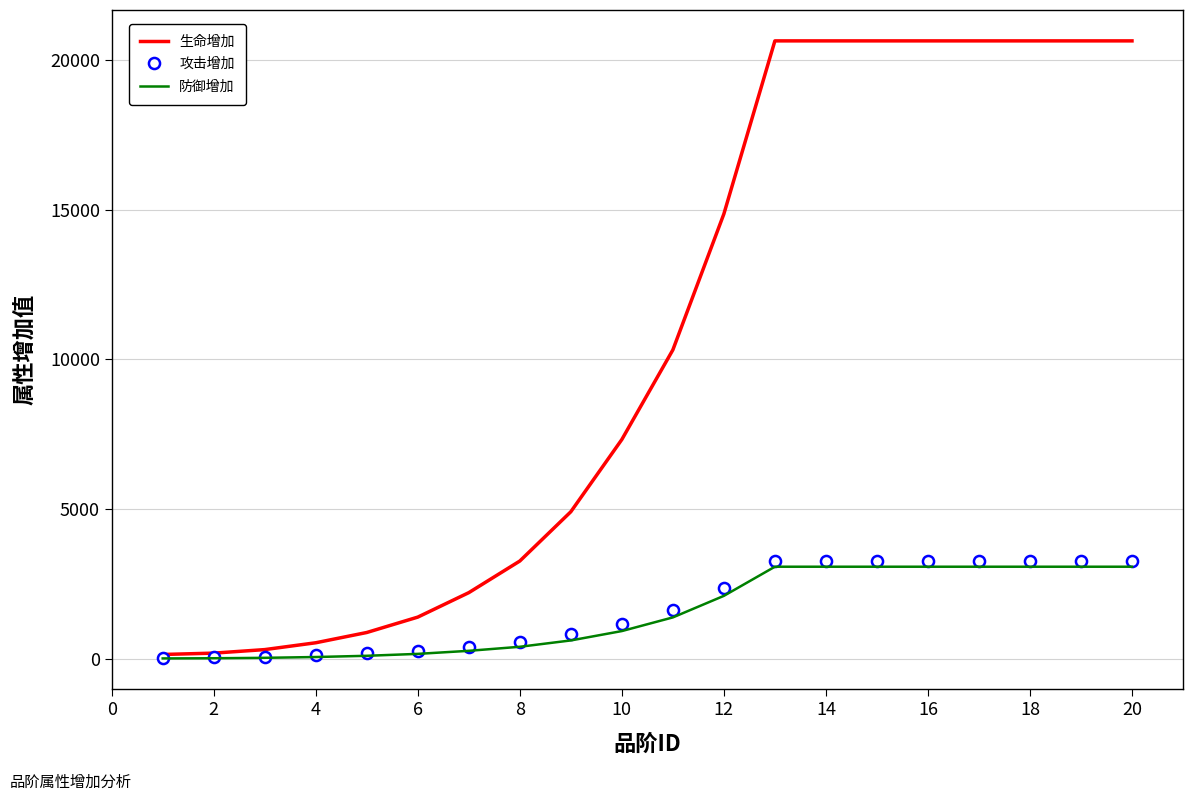

Which series has the largest range (max minus min)?

生命增加